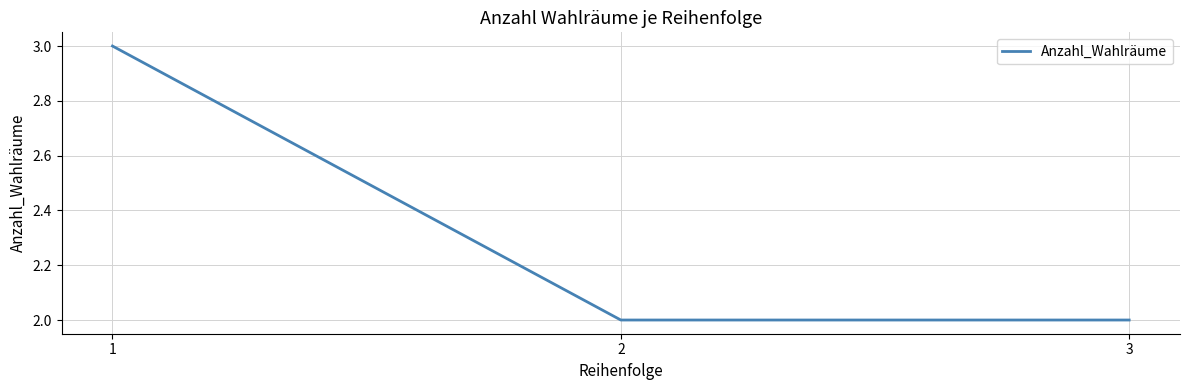

What is the change in value from 1 to 3?

-1